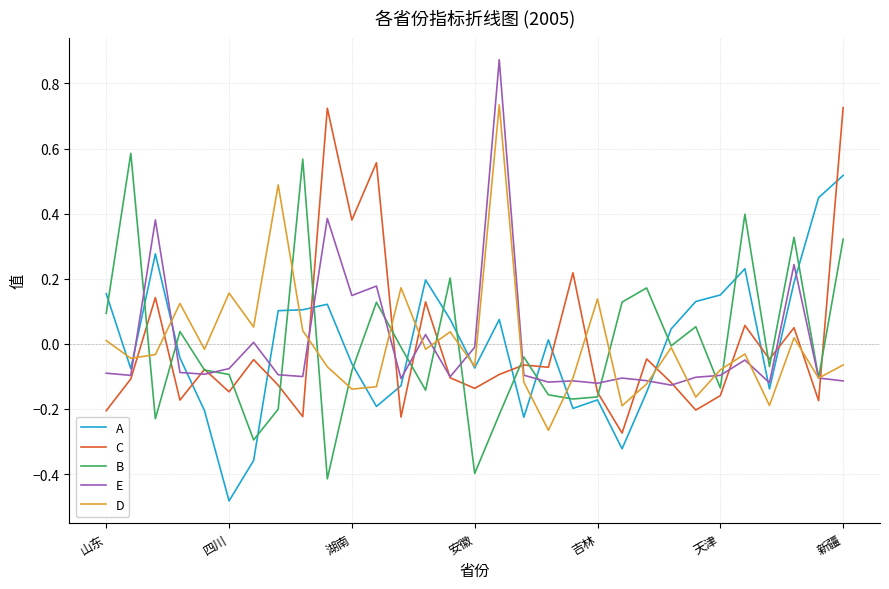

After their last crossing, which series has the higher values: C or B?

C